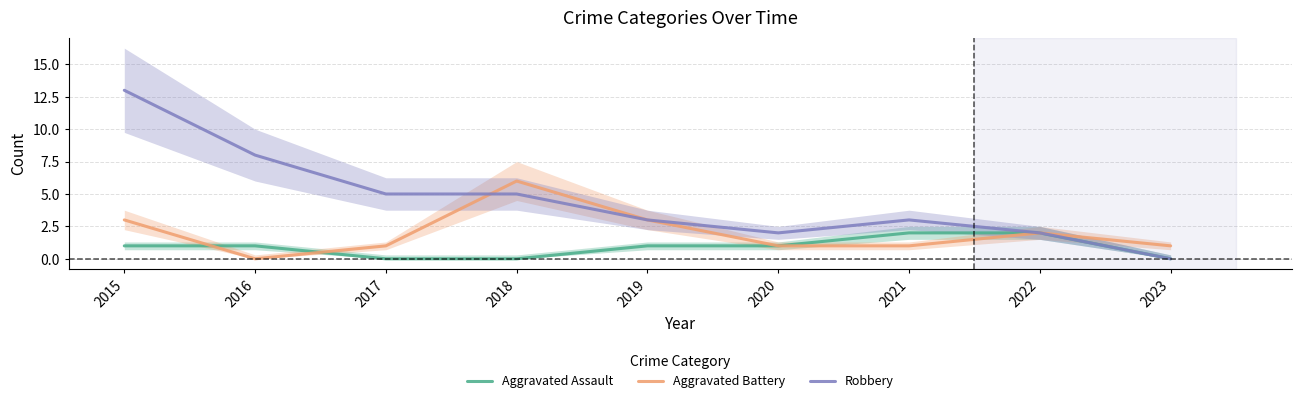

True or false: Aggravated Battery has a value of 2 at 2016.

False